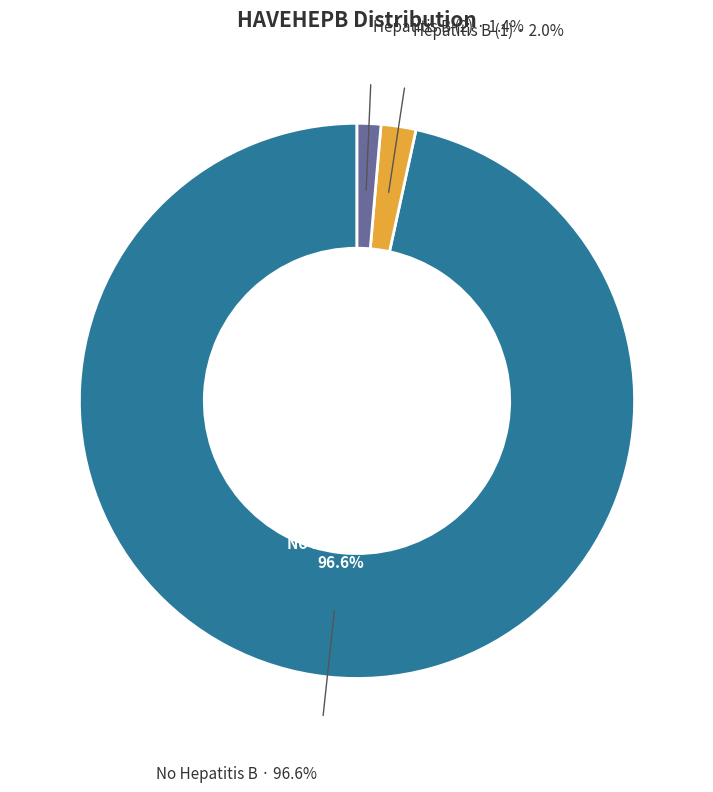

Is there a majority slice in this chart?

Yes